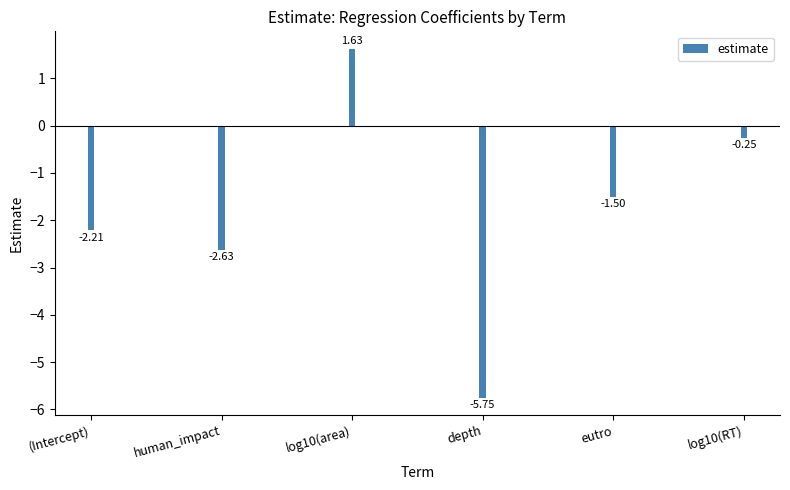

Reading left to right, transcribe all the data shown in this chart.

(Intercept)=-2.2	human_impact=-2.6	log10(area)=1.6	depth=-5.8	eutro=-1.5	log10(RT)=-0.3